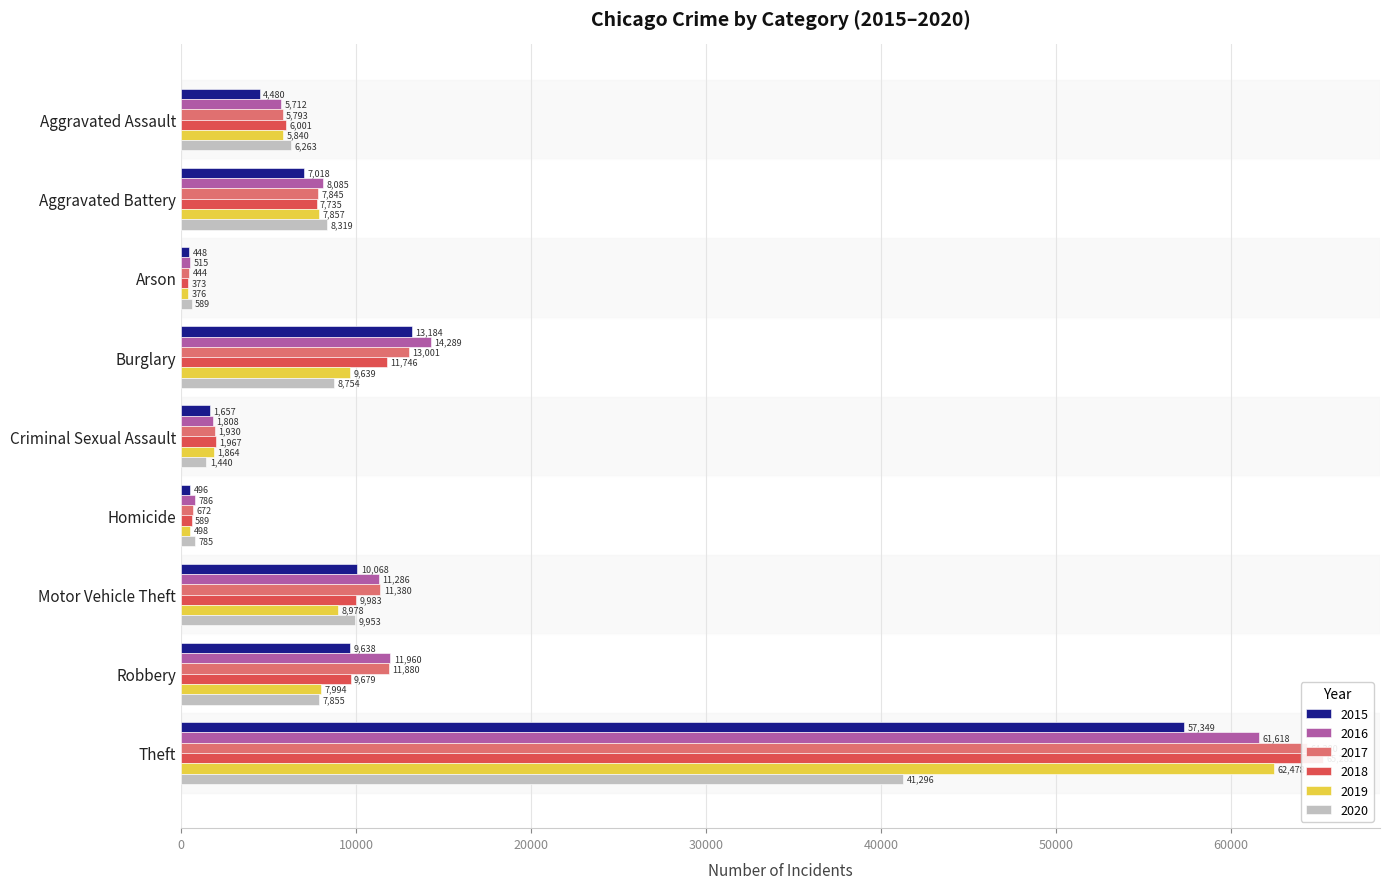

Which series changed the most between Arson and Theft?

2018